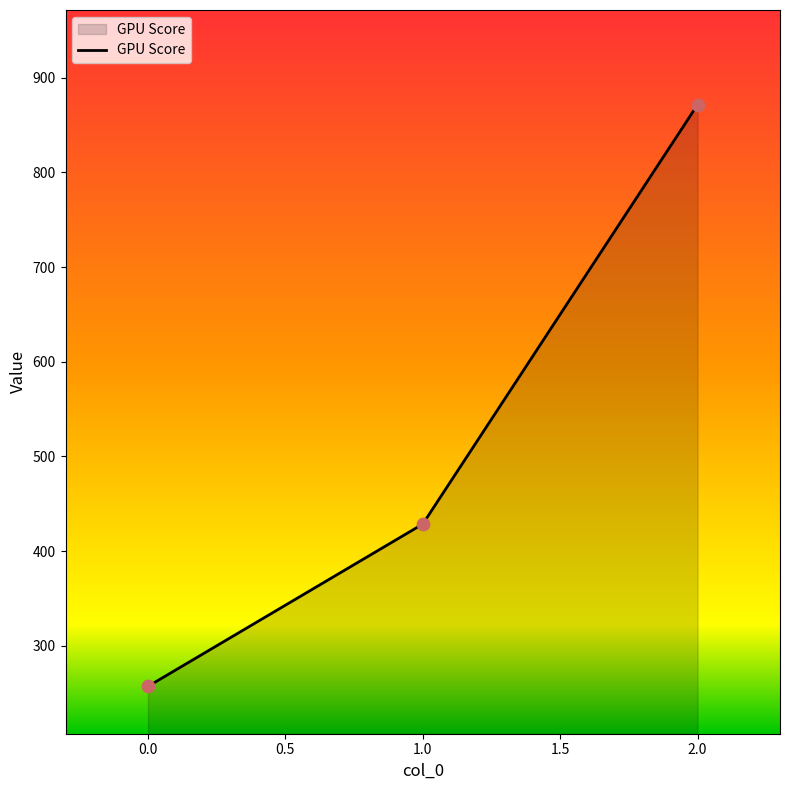

What is the ratio of the value at 1.0 to the value at 0.0?

1.7